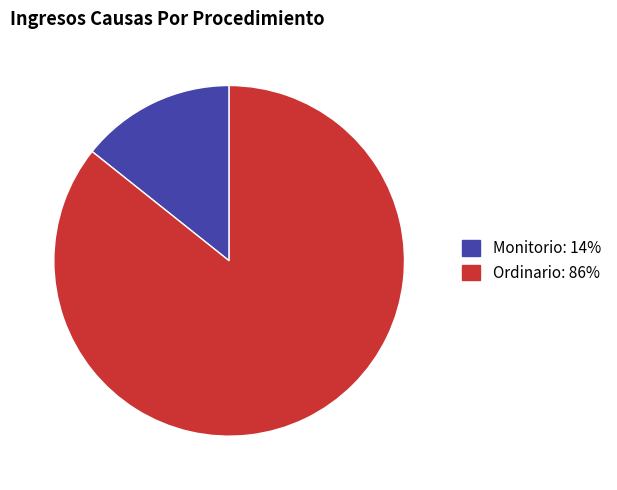

Combined, do Ordinario and Monitorio account for over 50%?

Yes